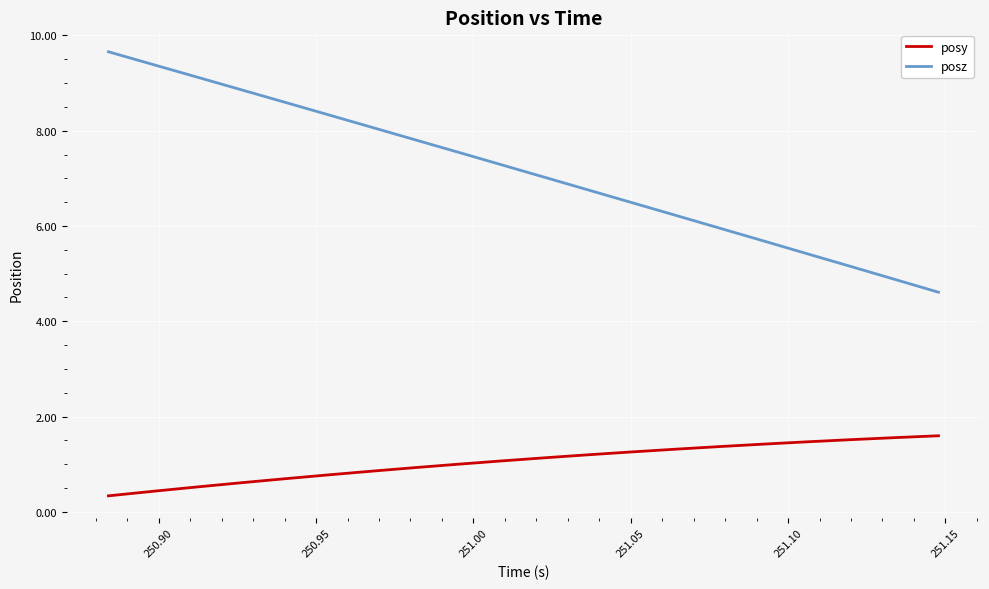

Reading right to left, list all the values displayed in this chart.

posy: 1.6	1.6	1.5	1.5	1.4	1.4	1.3	1.3	1.2	1.1	1.1	1.0	0.9	0.9	0.8	0.7	0.6	0.5	0.4	0.3
posz: 4.6	4.9	5.1	5.4	5.7	5.9	6.2	6.5	6.8	7.0	7.3	7.6	7.8	8.1	8.3	8.6	8.9	9.1	9.4	9.7